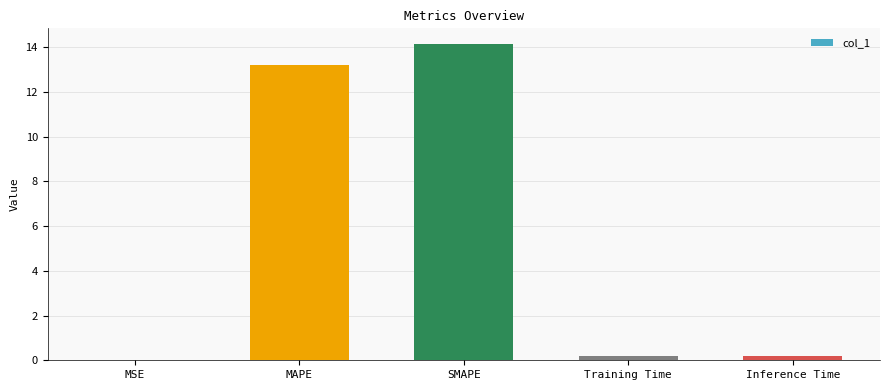

The chart shows a value of 0.2 at Inference Time. True or false?

True